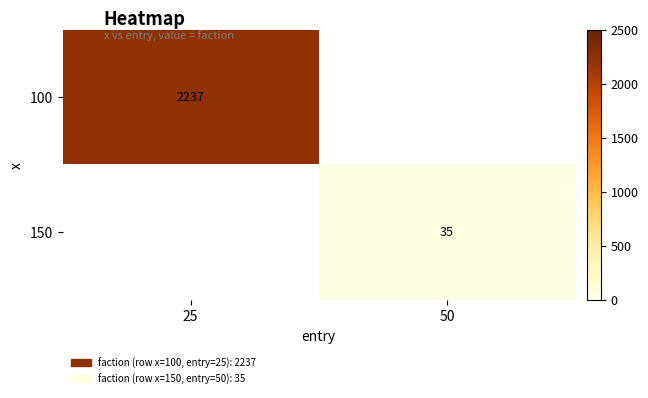

True or false: 100 has a value of 1554 at 25.

False